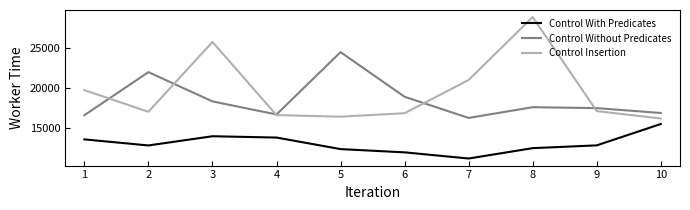

How many lines are shown in the chart?

3